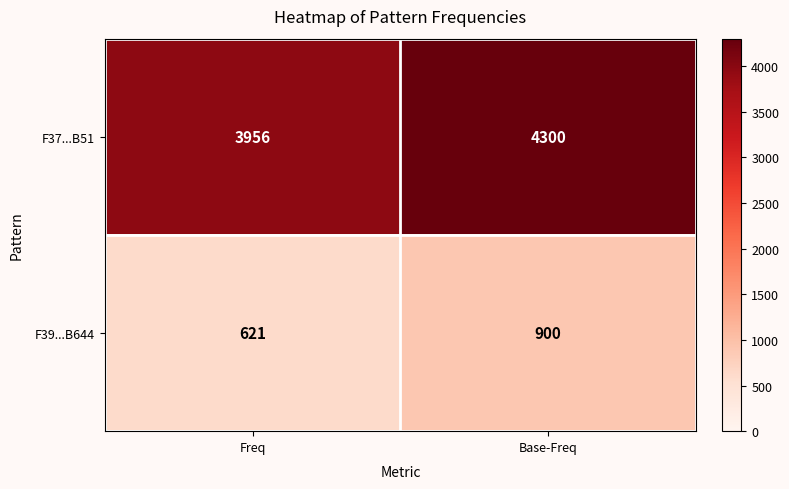

Read the F39...B644 value at Base-Freq, to the nearest 5.

900